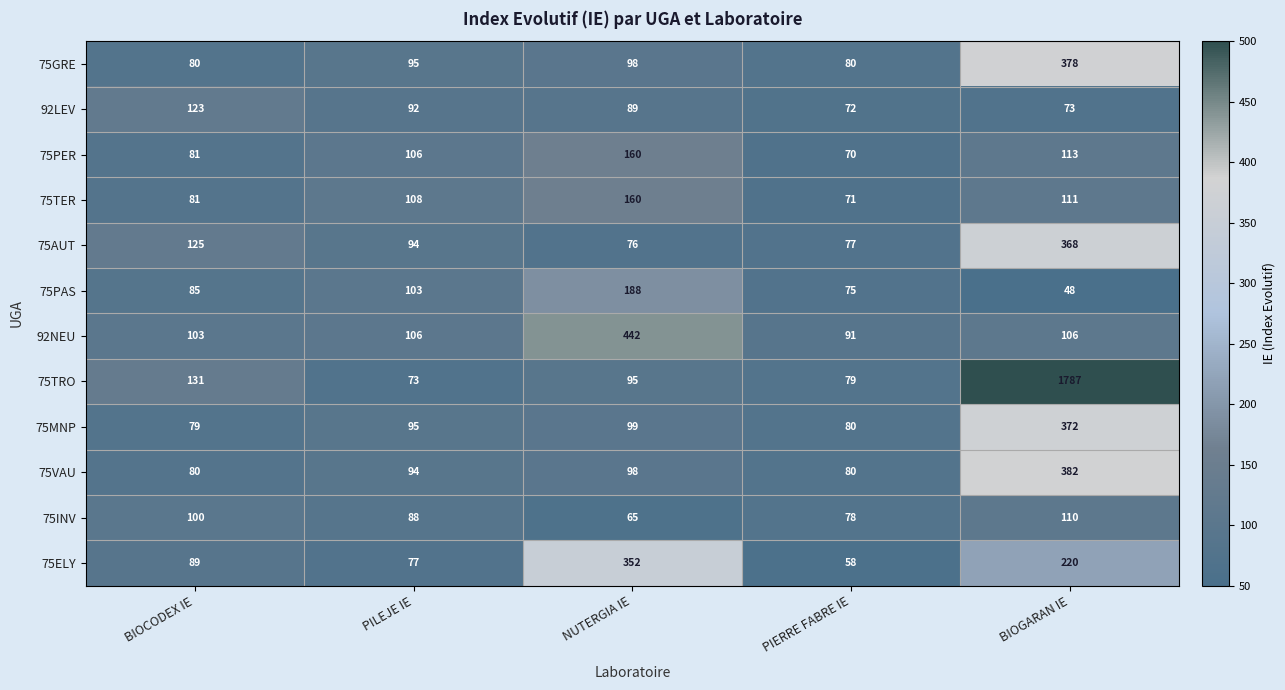

What is the sum of all 75AUT values?

740